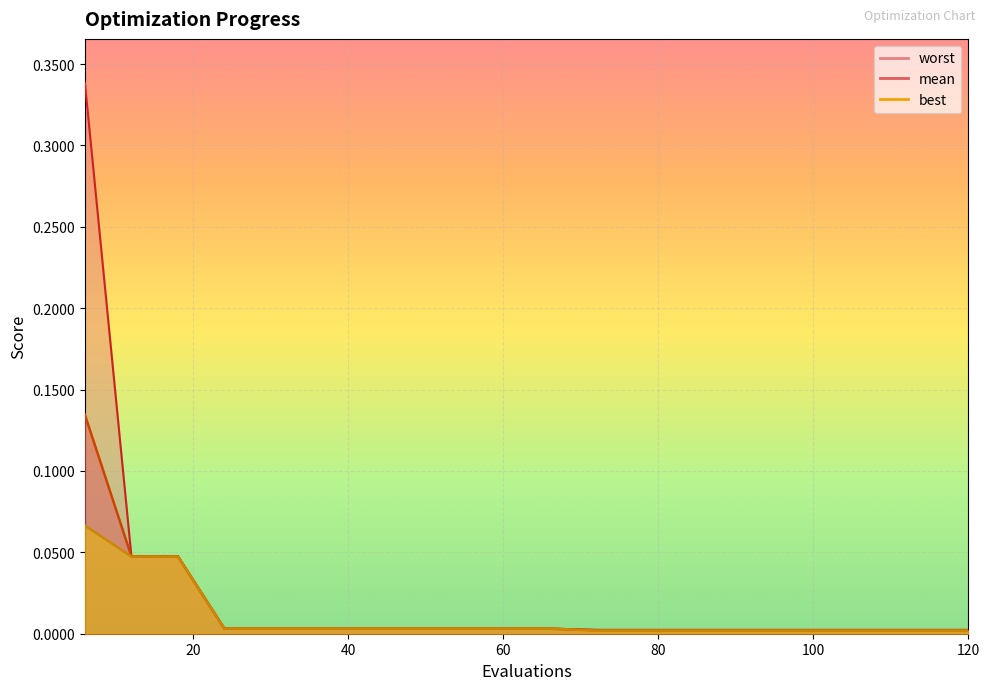

Rank the series by their maximum value, from lowest to highest.

best, mean, worst